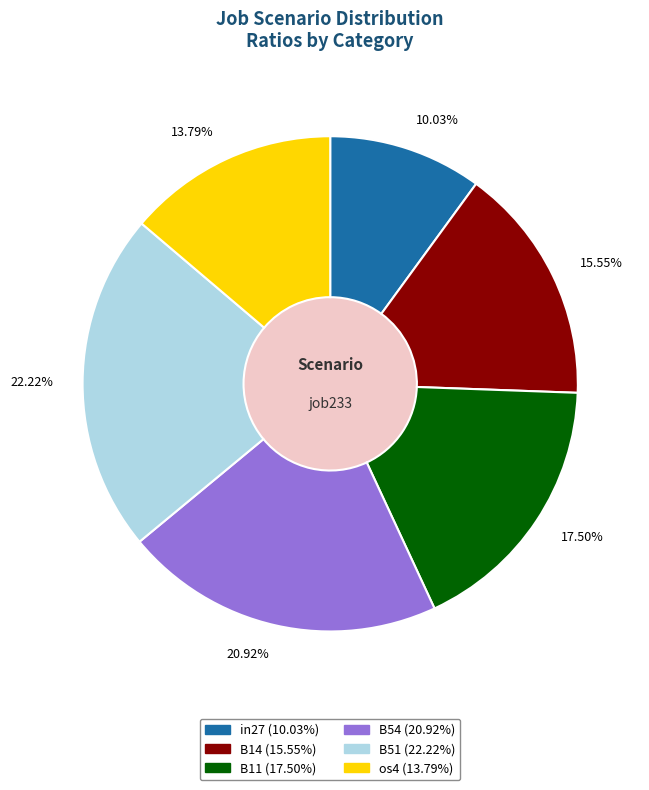

How many segments does this pie chart have?

6